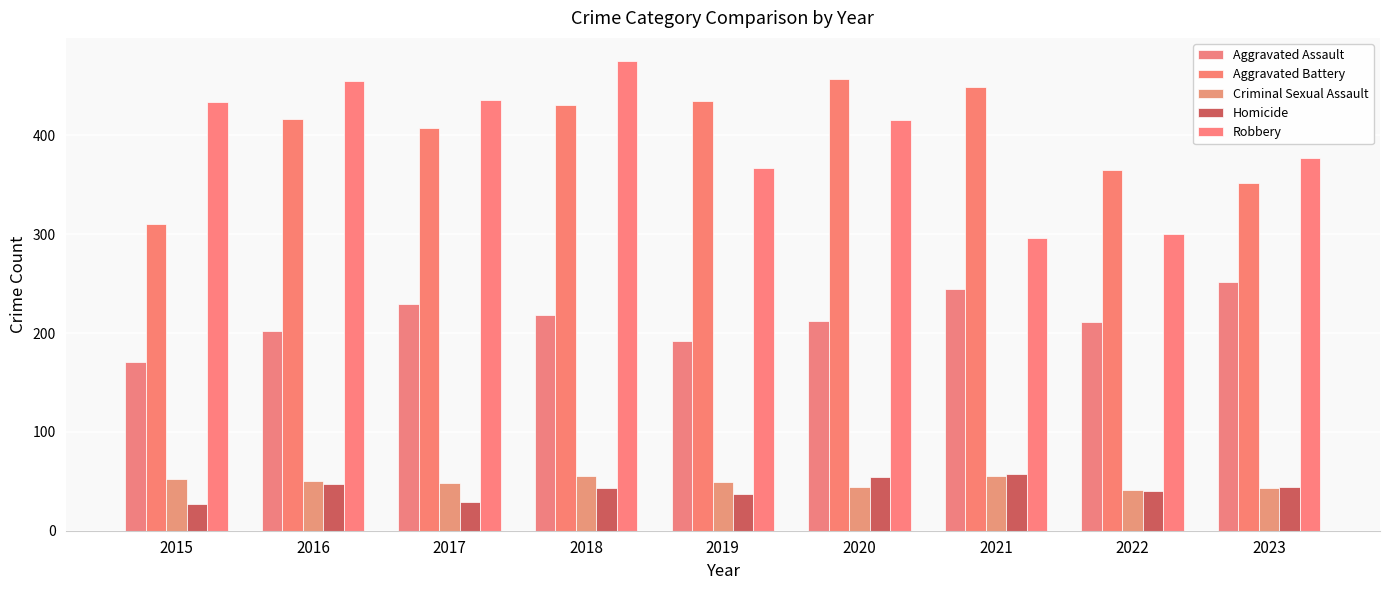

What is the difference between the Aggravated Assault values at 2016 and 2021?

43